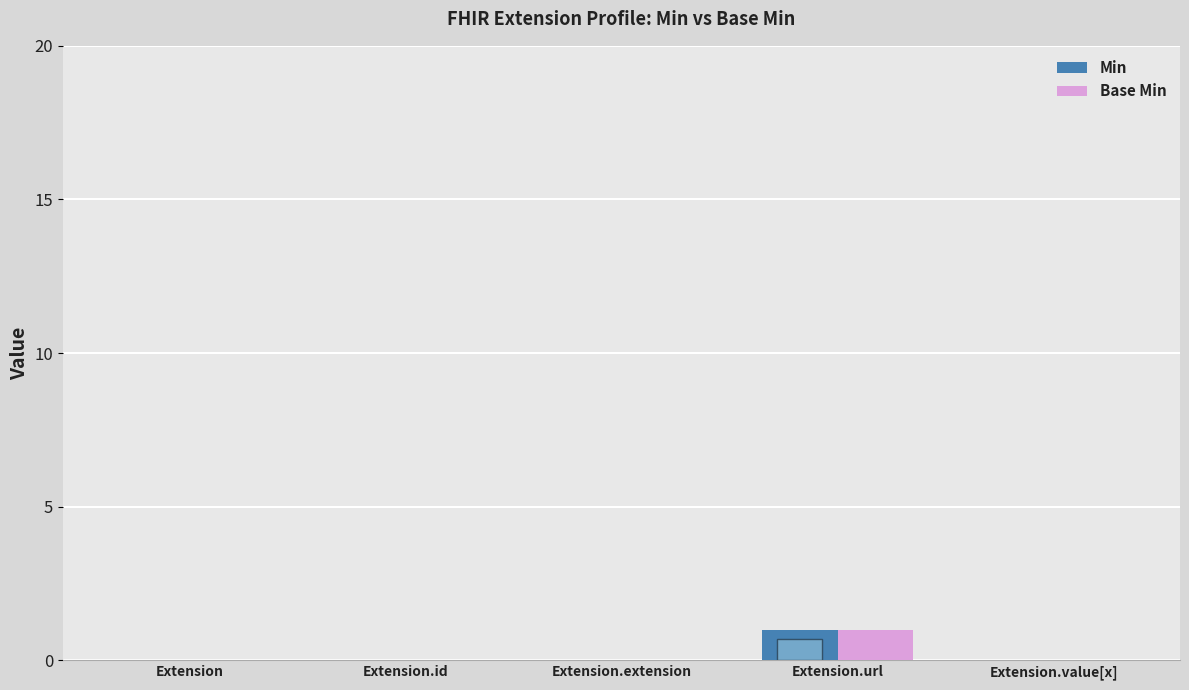

Is it true that Min equals 0 at Extension.id?

True